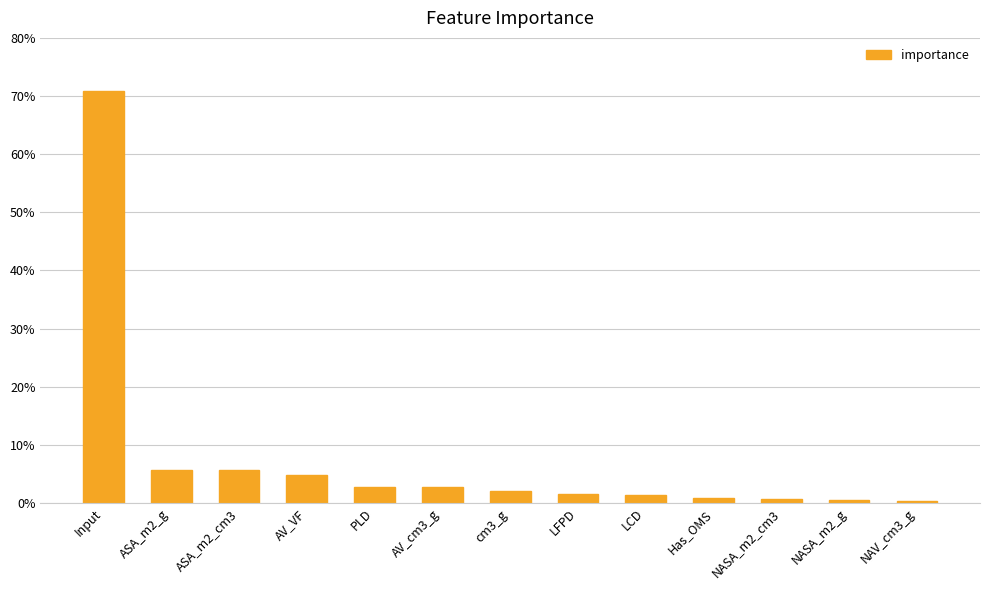

How many bars are there in total?

13